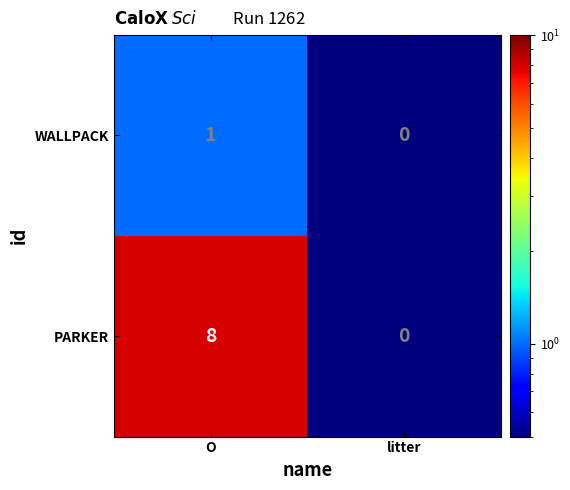

What is the smallest value displayed?

0